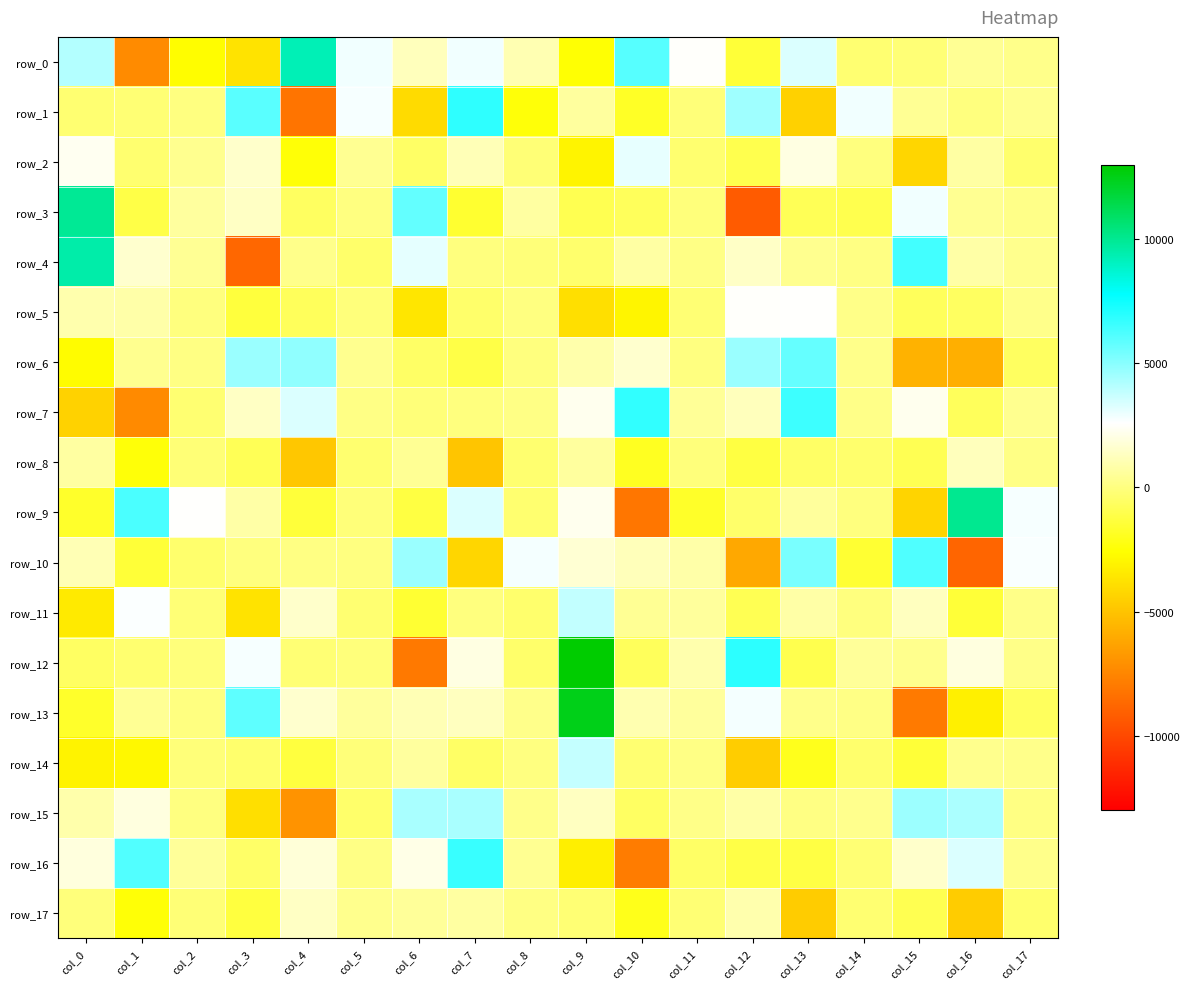

Reading left to right, transcribe all the data shown in this chart.

row_0: col_0=4137.2	col_1=-7266.5	col_2=-2668.3	col_3=-3753.6	col_4=9253.7	col_5=2846.0	col_6=1233.5	col_7=2885.4	col_8=1045.7	col_9=-2528.3	col_10=6017.8	col_11=2515.2	col_12=-1423.9	col_13=3303.4	col_14=-262.4	col_15=-198.7	col_16=450.6	col_17=203.7
row_1: col_0=-271.9	col_1=-218.9	col_2=18.5	col_3=5946.0	col_4=-8242.3	col_5=2785.0	col_6=-4055.1	col_7=6806.2	col_8=-2395.3	col_9=615.0	col_10=-1822.1	col_11=-149.3	col_12=4519.7	col_13=-4449.7	col_14=2893.0	col_15=418.8	col_16=-5.8	col_17=327.1
row_2: col_0=2320.8	col_1=-349.7	col_2=334.6	col_3=1562.3	col_4=-2459.3	col_5=387.9	col_6=-528.0	col_7=1121.1	col_8=-199.7	col_9=-3045.9	col_10=3092.4	col_11=-311.7	col_12=-965.4	col_13=2023.2	col_14=-23.7	col_15=-4236.8	col_16=748.9	col_17=-378.5
row_3: col_0=9928.2	col_1=-1126.5	col_2=647.1	col_3=1403.1	col_4=-638.4	col_5=42.5	col_6=5773.7	col_7=-1576.9	col_8=675.9	col_9=-933.2	col_10=-747.6	col_11=-74.4	col_12=-9268.1	col_13=-849.4	col_14=-1008.2	col_15=2865.1	col_16=370.6	col_17=160.1
row_4: col_0=9502.2	col_1=1590.7	col_2=438.3	col_3=-8765.9	col_4=234.7	col_5=-438.6	col_6=3127.7	col_7=-0.3	col_8=-111.8	col_9=-371.0	col_10=739.1	col_11=125.8	col_12=1435.7	col_13=333.6	col_14=61.8	col_15=6422.6	col_16=806.3	col_17=260.1
row_5: col_0=915.3	col_1=816.9	col_2=-28.6	col_3=-1337.0	col_4=-727.4	col_5=-61.5	col_6=-3560.8	col_7=-434.4	col_8=0.9	col_9=-3899.6	col_10=-2981.0	col_11=-224.3	col_12=2494.5	col_13=2554.4	col_14=193.4	col_15=-736.5	col_16=-648.2	col_17=213.7
row_6: col_0=-2716.3	col_1=310.6	col_2=63.7	col_3=4656.5	col_4=4834.7	col_5=312.5	col_6=-558.4	col_7=-1155.7	col_8=-28.3	col_9=892.1	col_10=1595.7	col_11=12.9	col_12=4650.6	col_13=5722.4	col_14=248.4	col_15=-5707.2	col_16=-5809.0	col_17=-651.5
row_7: col_0=-4405.7	col_1=-7334.3	col_2=-267.1	col_3=1393.1	col_4=3321.6	col_5=127.0	col_6=-144.5	col_7=-15.1	col_8=109.0	col_9=2281.8	col_10=6784.7	col_11=462.1	col_12=1251.2	col_13=6504.4	col_14=198.9	col_15=2246.6	col_16=-754.2	col_17=329.2
row_8: col_0=710.7	col_1=-2417.4	col_2=-185.4	col_3=-836.7	col_4=-4870.8	col_5=-321.0	col_6=455.6	col_7=-4951.2	col_8=-326.0	col_9=640.2	col_10=-1923.8	col_11=-74.3	col_12=-1238.1	col_13=-515.9	col_14=-358.0	col_15=-886.2	col_16=1232.4	col_17=102.4
row_9: col_0=-1684.5	col_1=6248.1	col_2=2551.4	col_3=808.3	col_4=-1402.3	col_5=-111.3	col_6=-1247.0	col_7=3310.5	col_8=-311.0	col_9=2251.4	col_10=-8155.2	col_11=-1771.6	col_12=-413.2	col_13=564.2	col_14=-42.7	col_15=-4361.9	col_16=10017.8	col_17=2782.9
row_10: col_0=1099.4	col_1=-1447.0	col_2=-367.4	col_3=-13.2	col_4=71.5	col_5=20.2	col_6=4660.3	col_7=-4264.6	col_8=2827.3	col_9=1677.3	col_10=1183.2	col_11=818.9	col_12=-6126.5	col_13=5318.0	col_14=-1566.6	col_15=6169.0	col_16=-8864.1	col_17=2739.6
row_11: col_0=-3427.8	col_1=2643.4	col_2=-154.8	col_3=-3727.8	col_4=1548.8	col_5=-269.3	col_6=-1555.4	col_7=-30.7	col_8=-389.1	col_9=3858.3	col_10=455.2	col_11=598.2	col_12=-901.7	col_13=789.0	col_14=-12.0	col_15=1310.8	col_16=-1431.3	col_17=186.9
row_12: col_0=-579.2	col_1=-348.2	col_2=-61.2	col_3=2745.2	col_4=-234.8	col_5=-77.9	col_6=-8068.2	col_7=1983.5	col_8=-445.9	col_9=12966.0	col_10=-747.7	col_11=933.6	col_12=6861.4	col_13=-990.8	col_14=530.8	col_15=287.7	col_16=1951.3	col_17=200.9
row_13: col_0=-1717.7	col_1=455.2	col_2=27.8	col_3=5883.7	col_4=1603.6	col_5=600.0	col_6=1110.2	col_7=1281.8	col_8=242.5	col_9=12464.2	col_10=987.7	col_11=593.6	col_12=2795.0	col_13=225.2	col_14=120.0	col_15=-7983.8	col_16=-3189.9	col_17=-688.1
row_14: col_0=-3048.0	col_1=-2880.3	col_2=-106.3	col_3=-374.3	col_4=-1290.5	col_5=-151.5	col_6=623.3	col_7=-555.1	col_8=37.0	col_9=3801.6	col_10=-286.3	col_11=135.6	col_12=-4583.1	col_13=-2030.3	col_14=-356.9	col_15=-1422.5	col_16=266.3	col_17=235.7
row_15: col_0=866.3	col_1=1976.4	col_2=21.4	col_3=-3887.1	col_4=-7004.5	col_5=-444.9	col_6=4346.2	col_7=4320.1	col_8=239.2	col_9=1328.2	col_10=-573.9	col_11=156.9	col_12=790.5	col_13=80.6	col_14=290.9	col_15=4591.0	col_16=4267.7	col_17=76.5
row_16: col_0=1918.6	col_1=6138.5	col_2=533.9	col_3=-478.4	col_4=1802.0	col_5=151.4	col_6=2098.0	col_7=6649.0	col_8=395.7	col_9=-3242.7	col_10=-7914.4	col_11=-553.1	col_12=-1136.3	col_13=-1215.4	col_14=-220.3	col_15=1526.4	col_16=3342.5	col_17=233.5
row_17: col_0=-77.1	col_1=-2444.1	col_2=-169.7	col_3=-1317.8	col_4=1416.6	col_5=277.8	col_6=514.2	col_7=677.2	col_8=94.7	col_9=-247.4	col_10=-2074.5	col_11=-224.0	col_12=946.8	col_13=-4635.4	col_14=-302.6	col_15=-921.4	col_16=-4655.2	col_17=-396.1